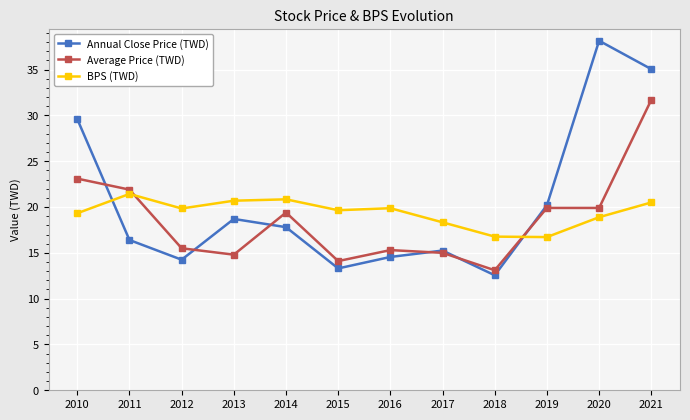

True or false: BPS (TWD) and Average Price (TWD) cross at least once.

True